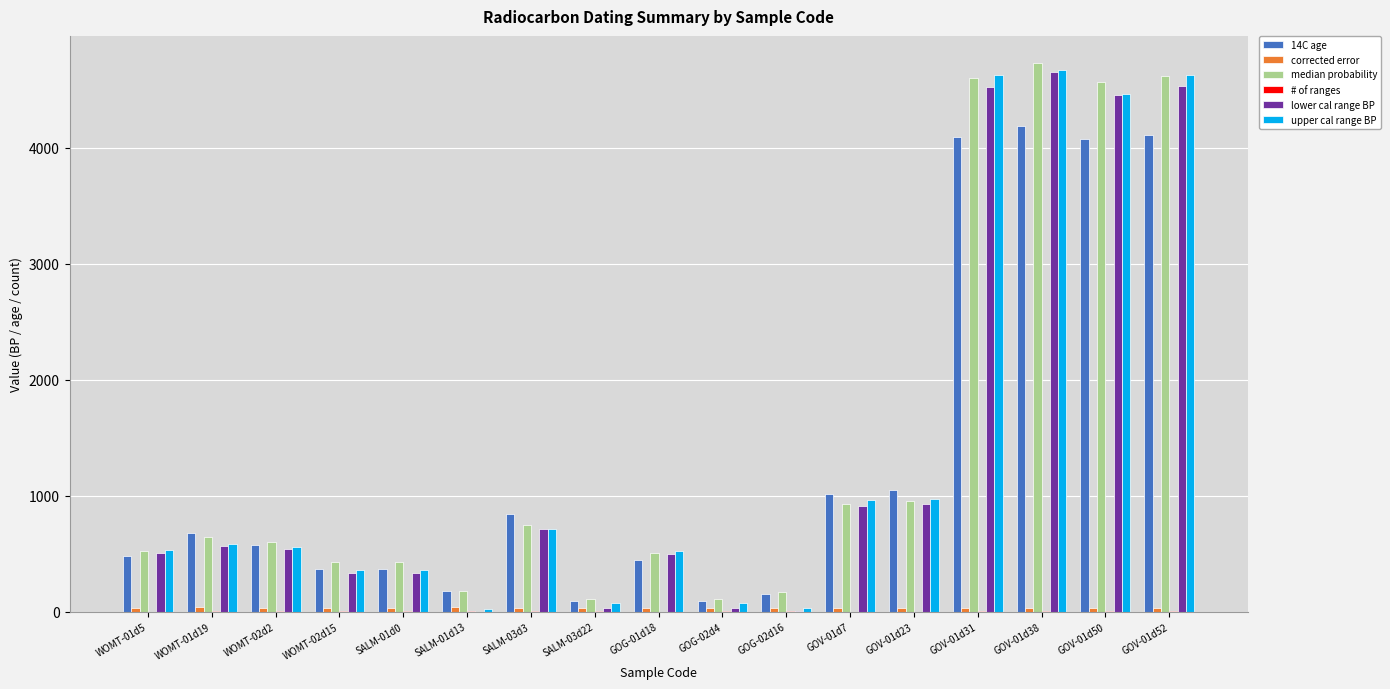

Which series changed the most between WOMT-02d2 and GOV-01d50?

median probability